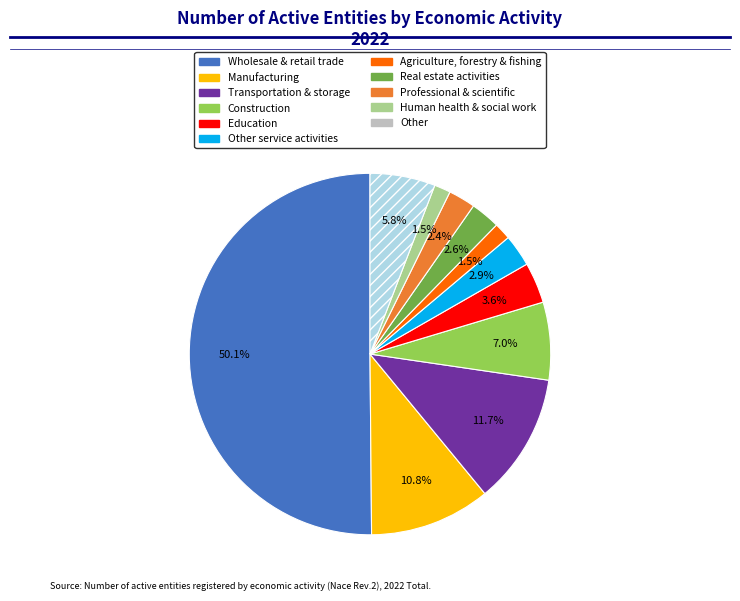

How many segments does this pie chart have?

11